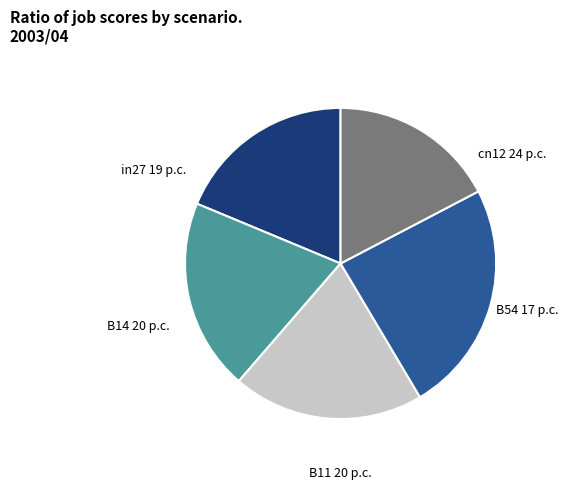

Does any single category account for the majority?

No